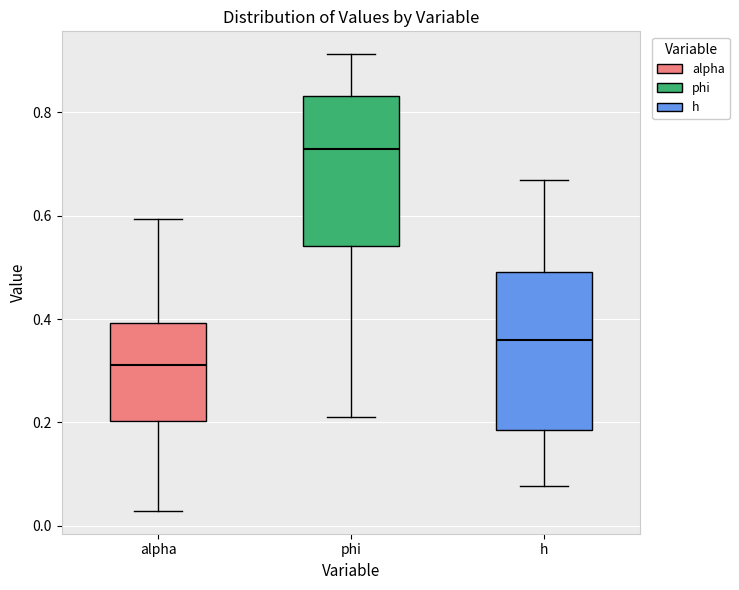

Where does the upper whisker of the box for h end on the y-axis? The values are not printed on the chart, so give them approximately, as read against the axis.

0.66